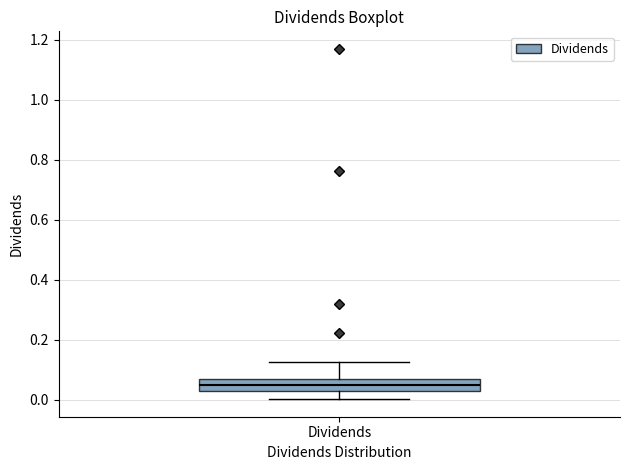

Read this box plot against the y-axis: the position of the median line, the range covered by the box, and the ends of both whiskers. The values are not printed on the chart, so give them approximately, as read against the axis.

median 0.04, box 0.02 to 0.06, whiskers 0.00 to 0.12